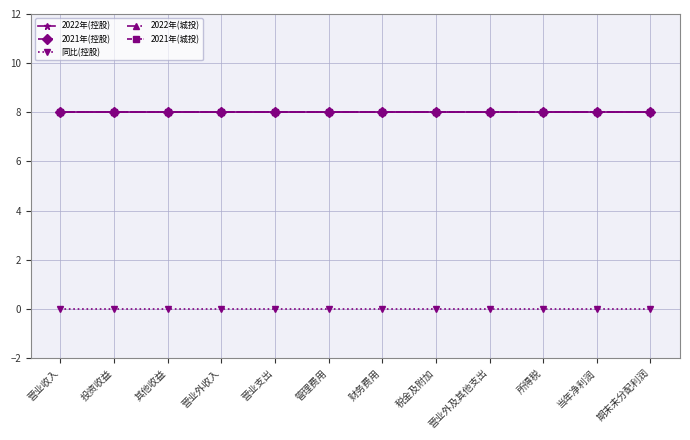

Is this an area chart (filled region under the line)?

No